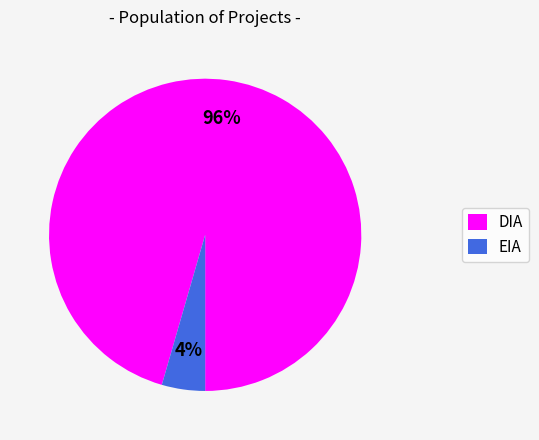

To the nearest percent, what is the combined percentage of EIA and DIA?

100%